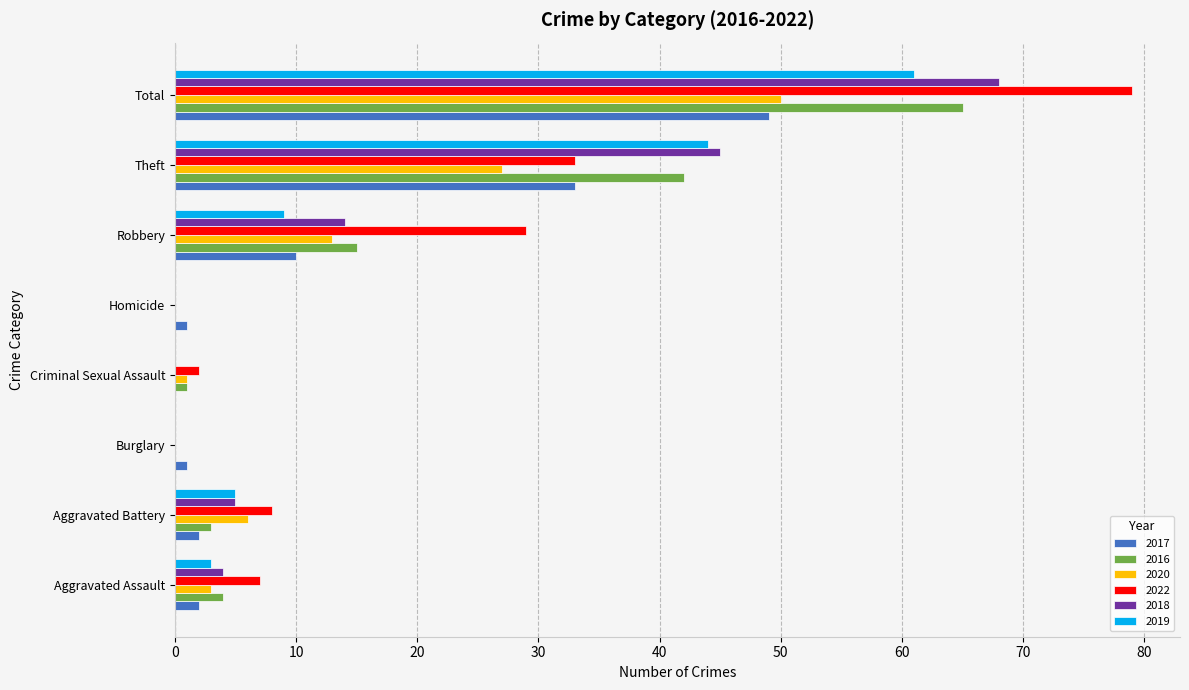

What is the sum of all 2022 values?

158